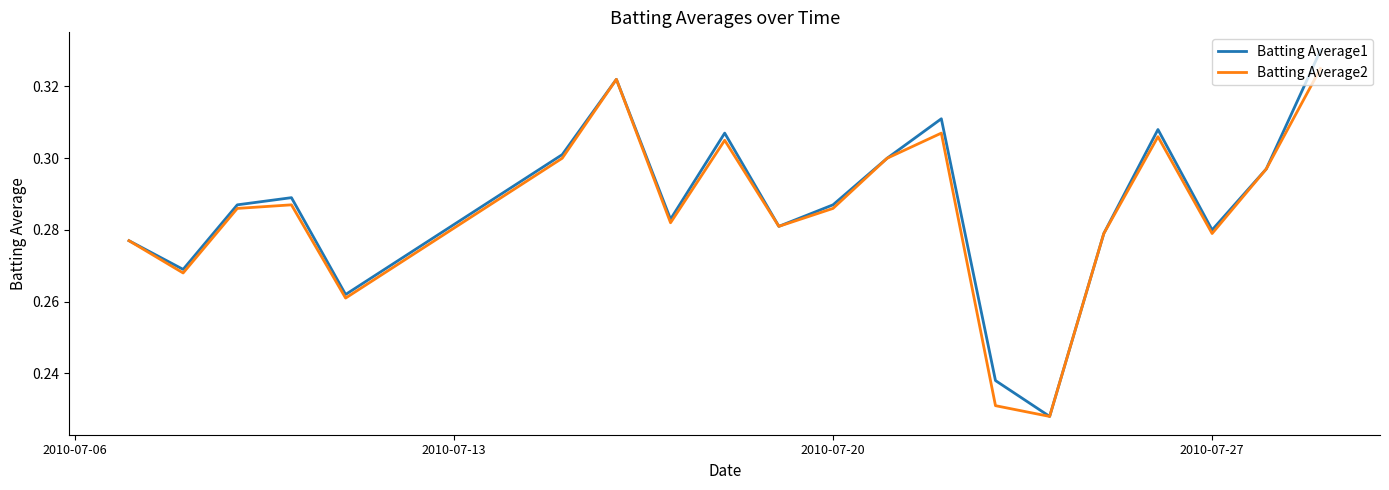

Rank the series by their maximum value, from highest to lowest.

Batting Average1, Batting Average2